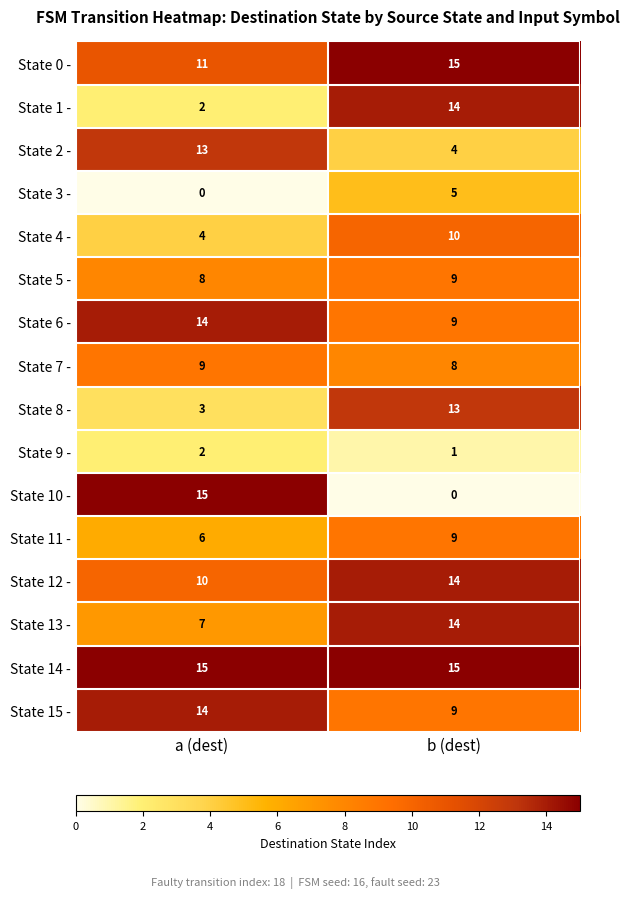

What is the maximum value shown in the chart?

15